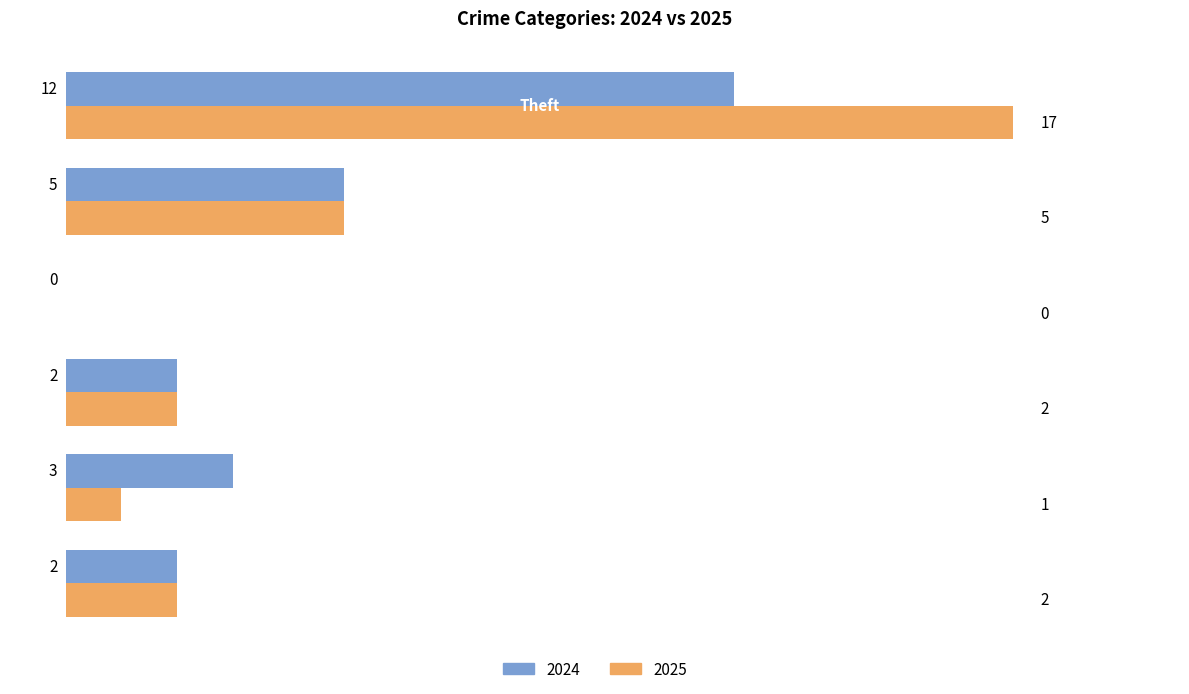

Which series has the largest total across all categories?

2025